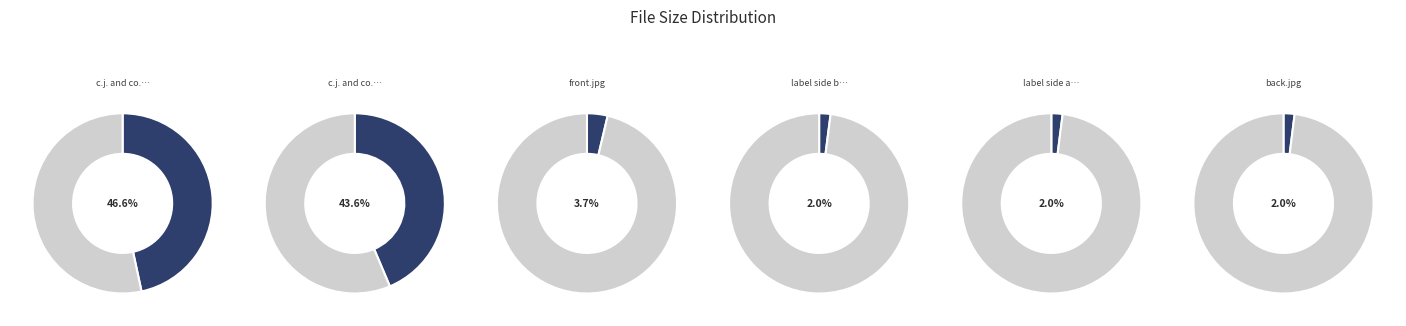

How much of the chart is everything except c.j. and co.-devil's gun-side b?

53.4%